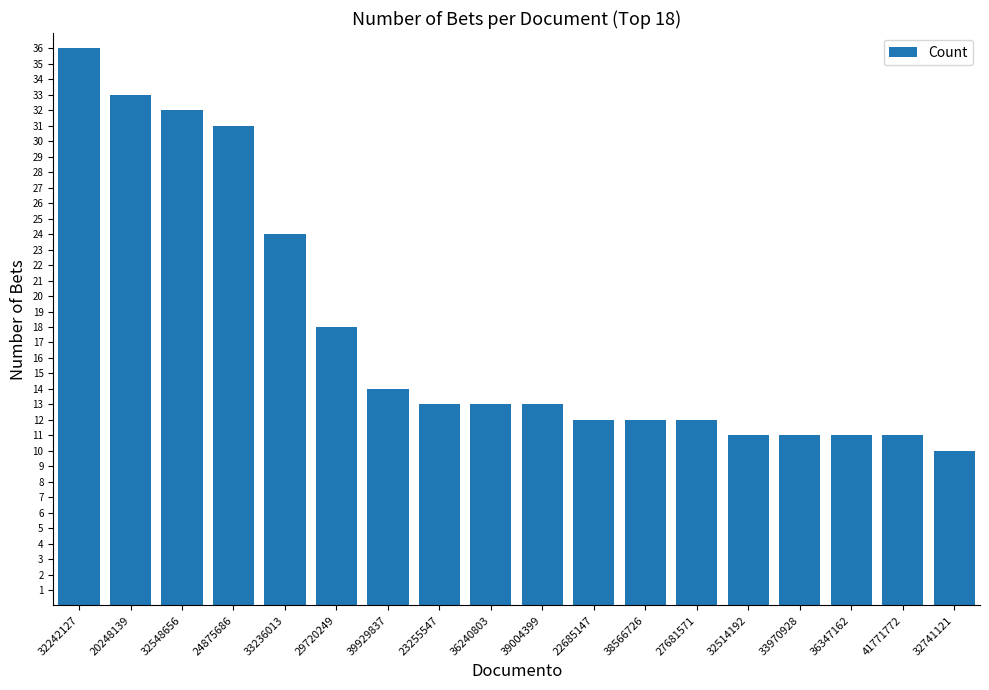

Which category has the highest value across all series?

32242127